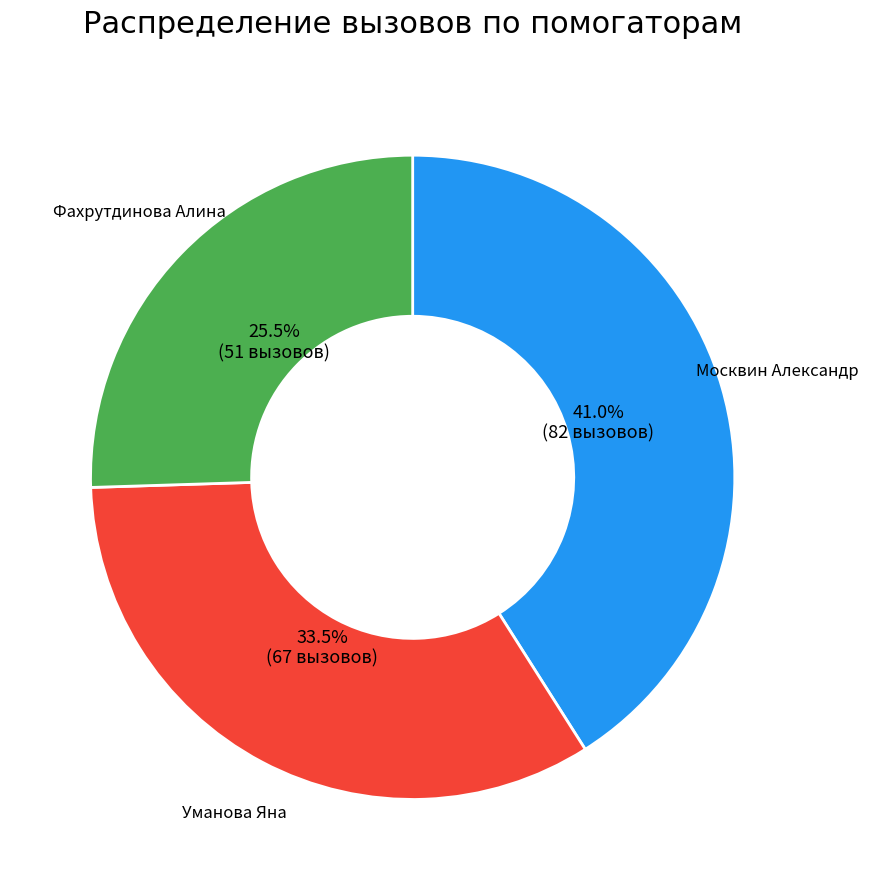

Is there a majority slice in this chart?

No